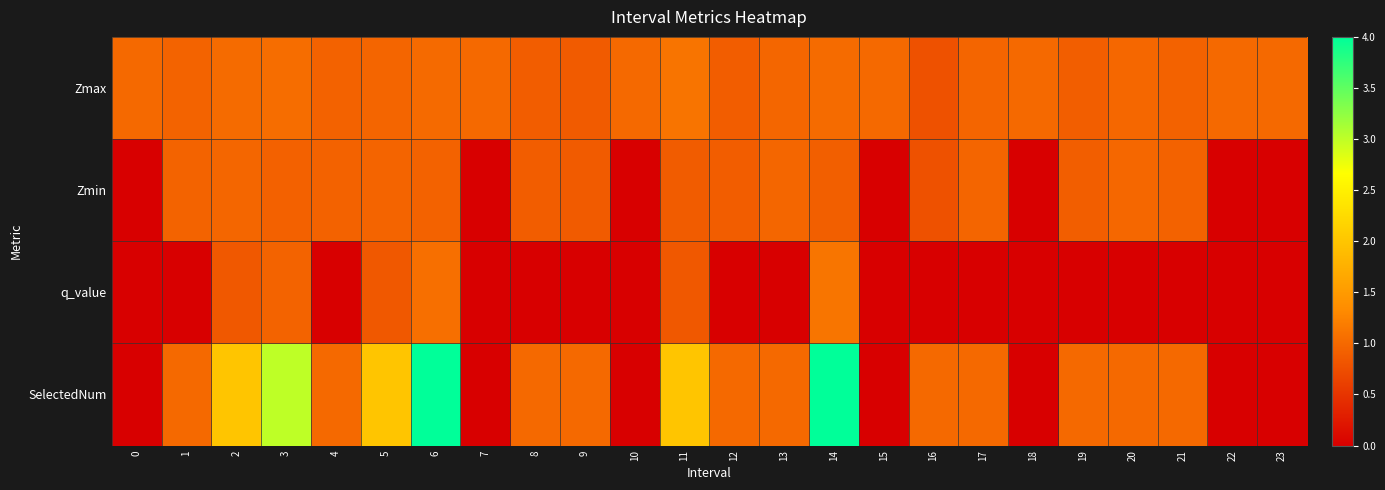

Reading left to right, list all the values displayed in this chart.

Zmax: 0=1.0	1=0.9	2=1.0	3=1.0	4=0.9	5=1.0	6=1.0	7=1.0	8=0.9	9=0.9	10=1.0	11=1.1	12=0.9	13=1.0	14=1.0	15=1.0	16=0.8	17=1.0	18=1.0	19=0.9	20=1.0	21=0.9	22=1.0	23=1.0
Zmin: 0=0.0	1=0.9	2=1.0	3=0.9	4=0.9	5=1.0	6=0.9	7=0.0	8=0.9	9=0.9	10=0.0	11=0.9	12=0.9	13=1.0	14=0.9	15=0.0	16=0.8	17=1.0	18=0.0	19=0.9	20=1.0	21=0.9	22=0.0	23=0.0
q_value: 0=0.0	1=0.0	2=0.8	3=1.0	4=0.0	5=0.8	6=1.1	7=0.0	8=0.0	9=0.0	10=0.0	11=0.8	12=0.0	13=0.0	14=1.1	15=0.0	16=0.0	17=0.0	18=0.0	19=0.0	20=0.0	21=0.0	22=0.0	23=0.0
SelectedNum: 0=0.0	1=1.0	2=2.0	3=3.0	4=1.0	5=2.0	6=4.0	7=0.0	8=1.0	9=1.0	10=0.0	11=2.0	12=1.0	13=1.0	14=4.0	15=0.0	16=1.0	17=1.0	18=0.0	19=1.0	20=1.0	21=1.0	22=0.0	23=0.0